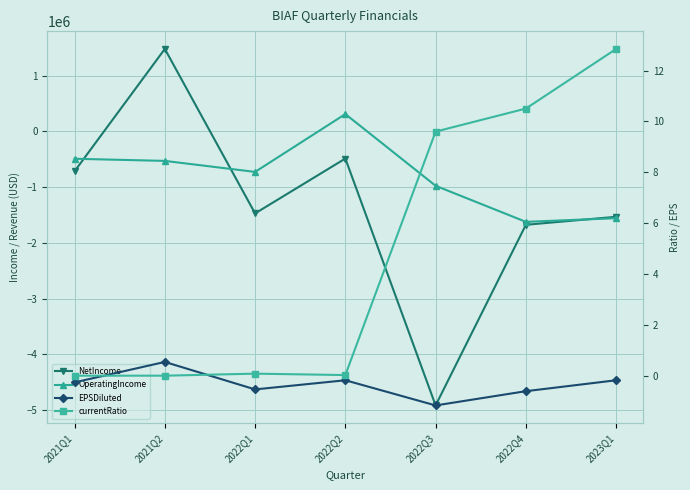

List the labels in order of currentRatio value, smallest first.

2021Q1, 2021Q2, 2022Q2, 2022Q1, 2022Q3, 2022Q4, 2023Q1